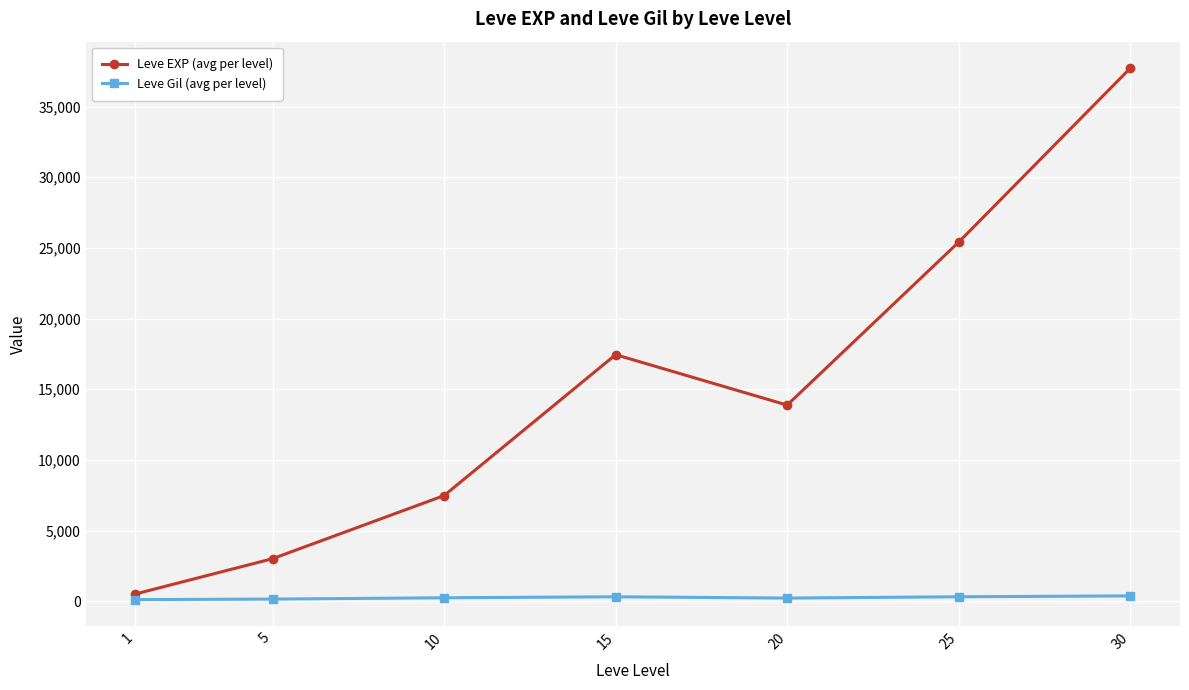

What is the greatest value displayed?

37715.0